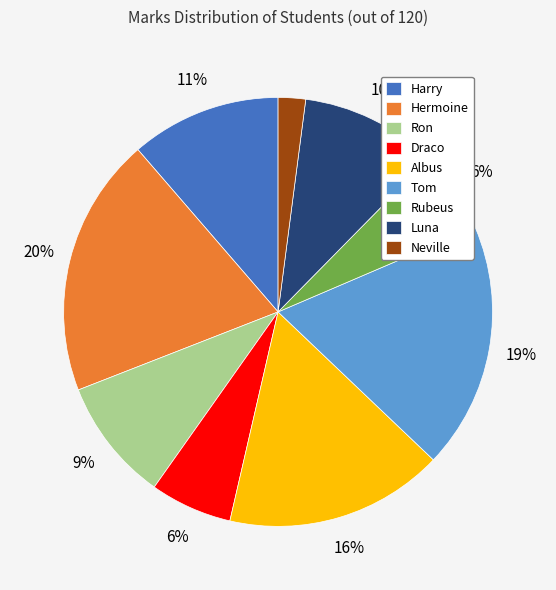

Is there any slice that represents more than half of the pie?

No